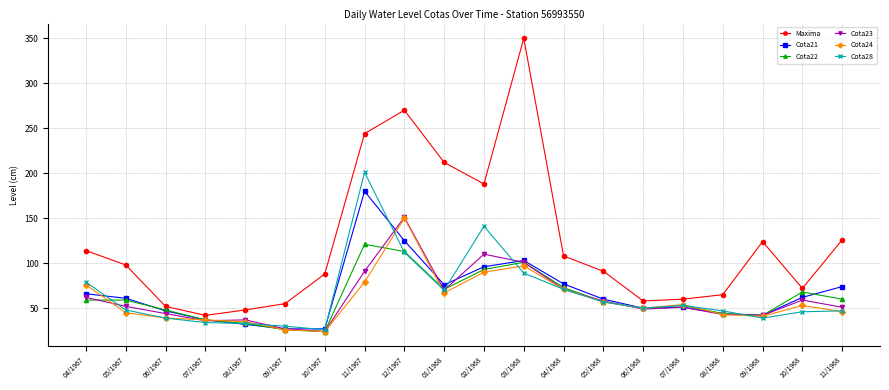

Count the number of categories in the chart.

20